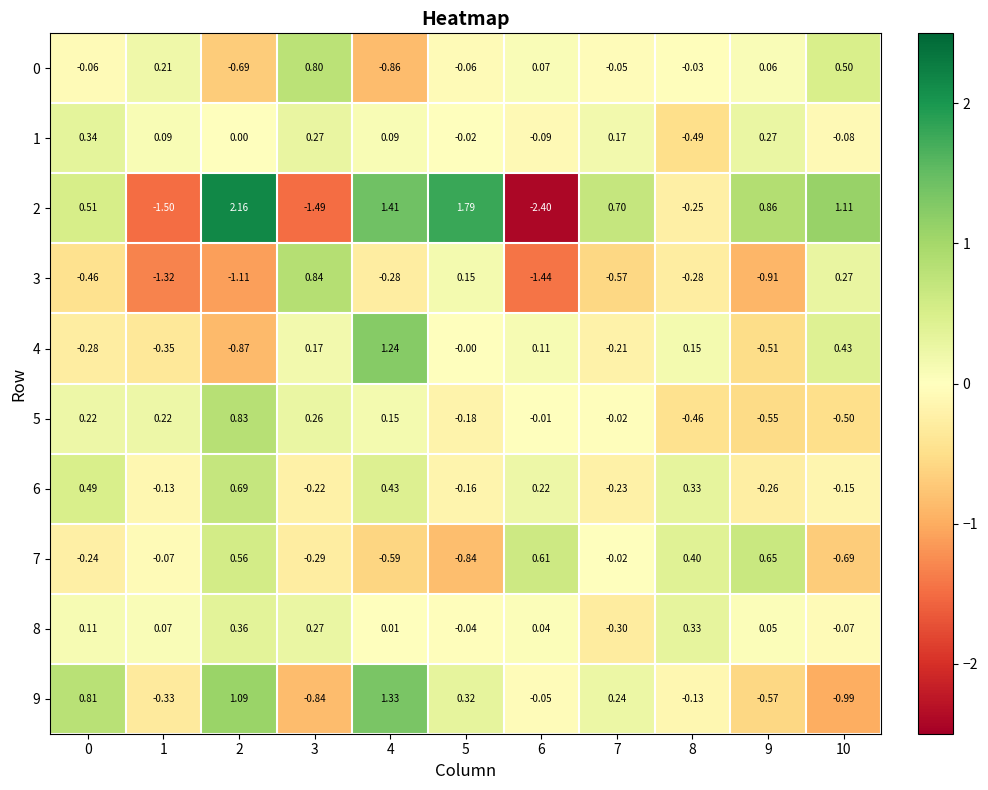

Is the value of 5 at 2 greater than the value of 3 at 4?

Yes